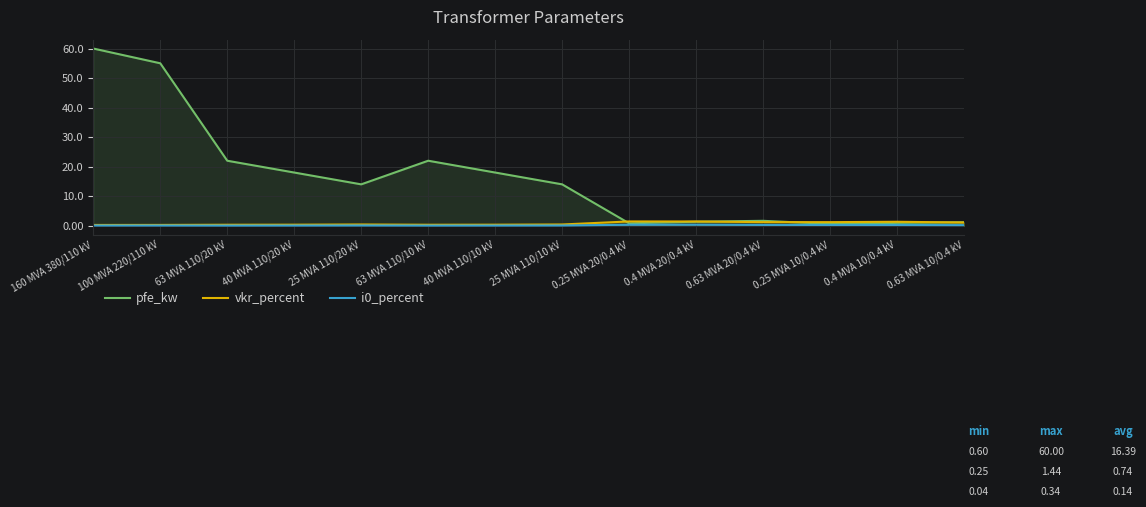

Where do pfe_kw and vkr_percent first cross each other?

25 MVA 110/10 kV and 0.25 MVA 20/0.4 kV